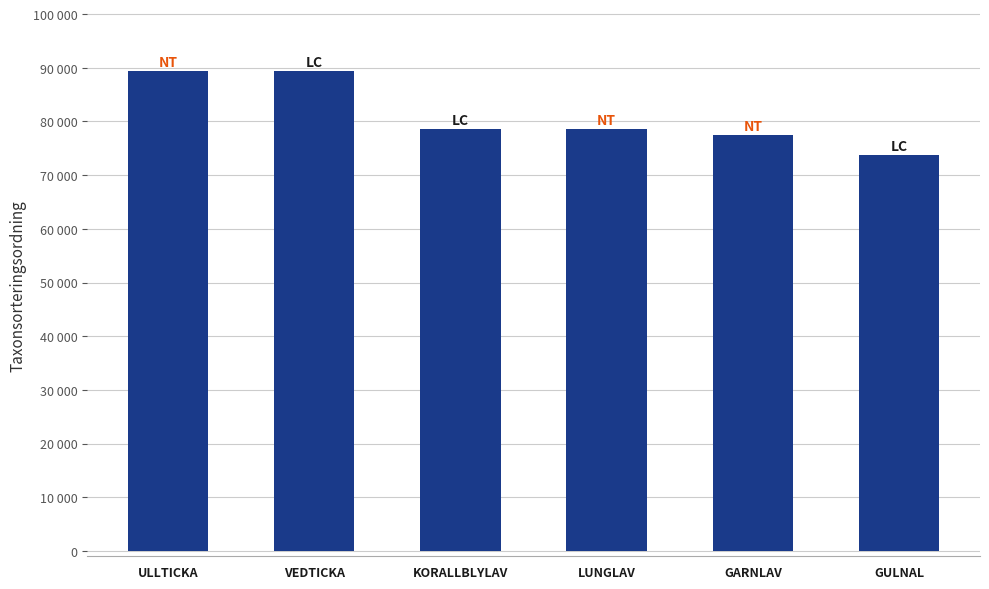

Reading left to right, list all the values displayed in this chart.

89392	89356	78527	78569	77506	73678